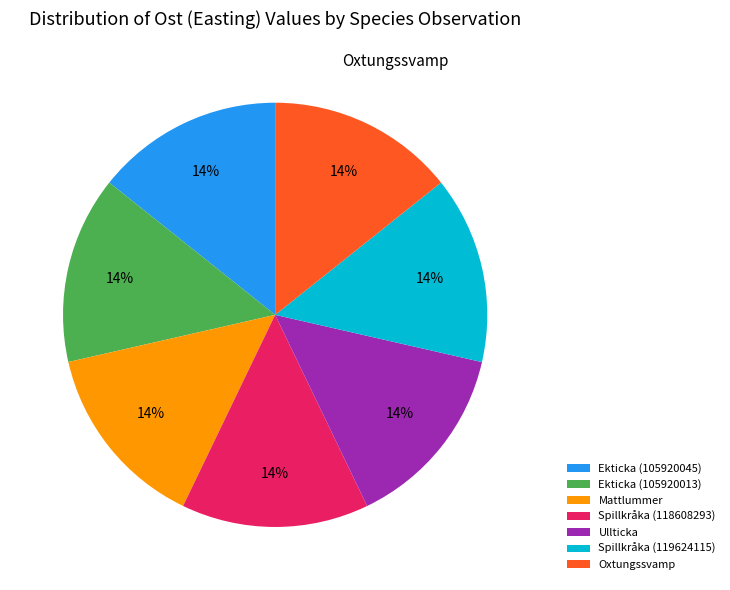

Count the number of slices in the pie.

7